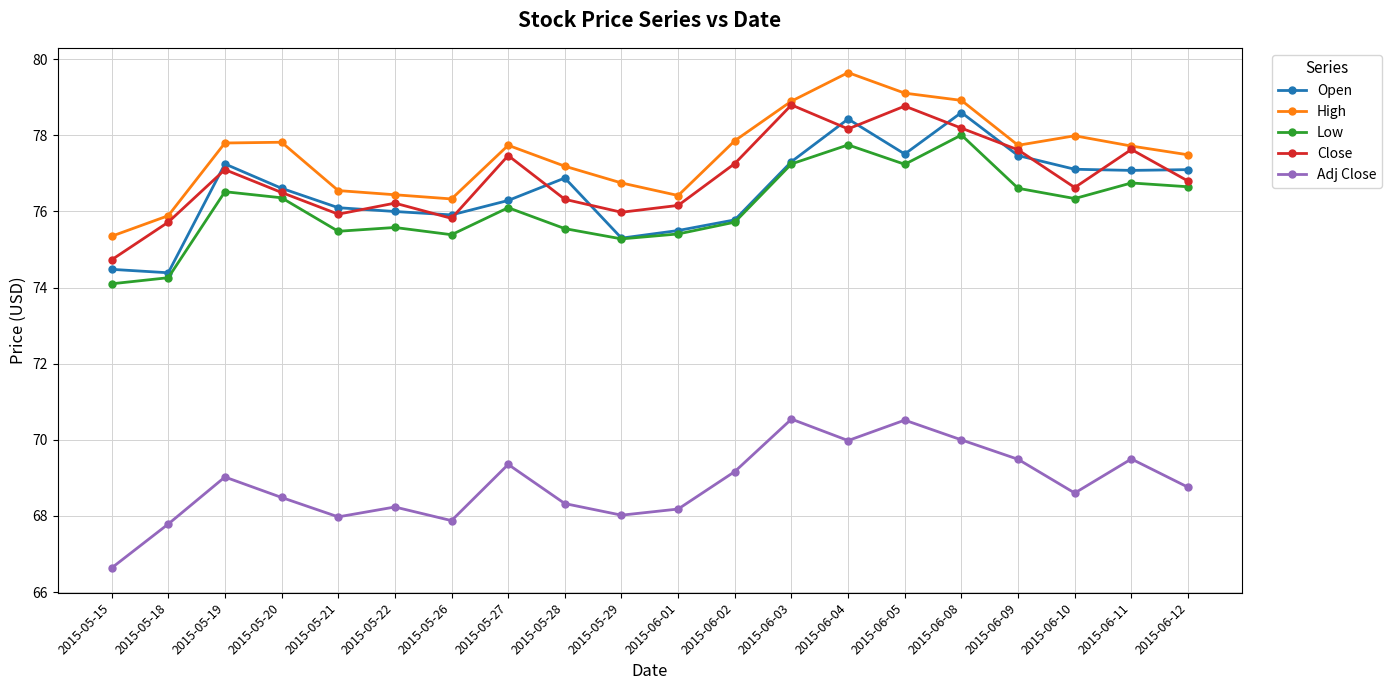

True or false: Low and Adj Close intersect in this chart.

False